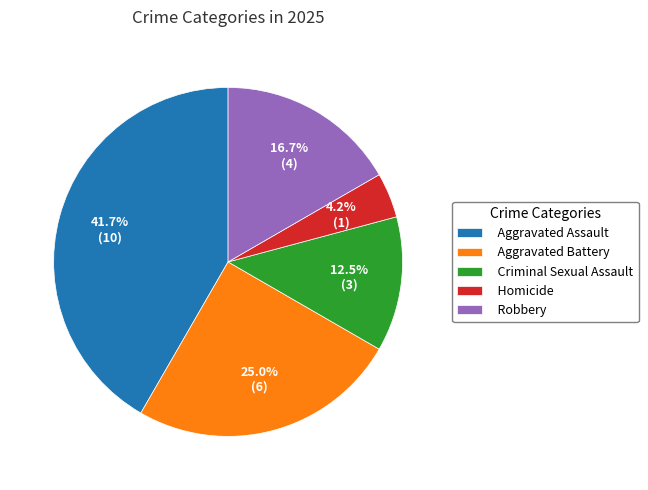

Combined, what portion of the pie is Aggravated Assault and Robbery?

58.3%